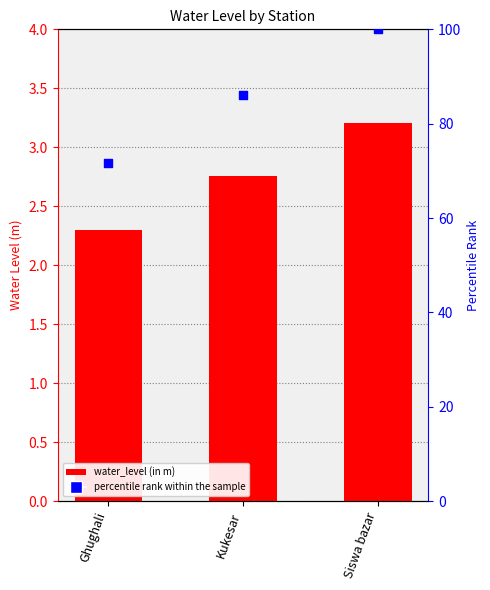

Which series has the largest total across all categories?

percentile rank within the sample